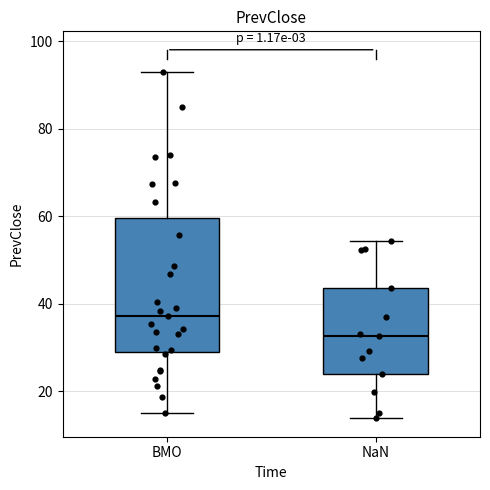

Where is the upper edge of the box for NaN on the y-axis? The values are not printed on the chart, so give them approximately, as read against the axis.

44